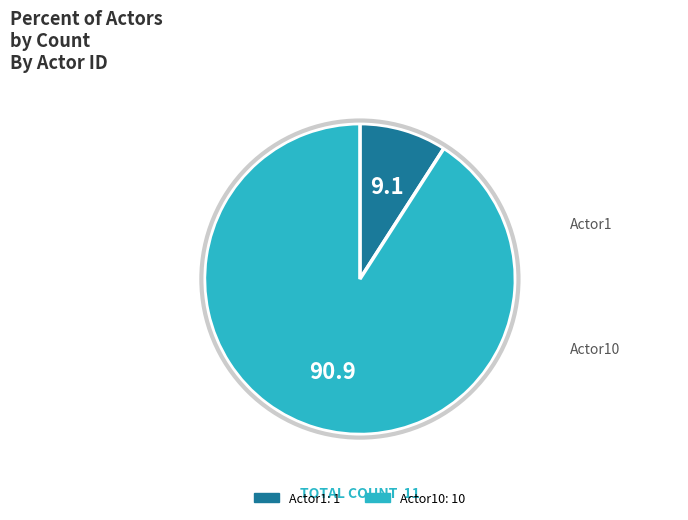

Does any single category account for the majority?

Yes